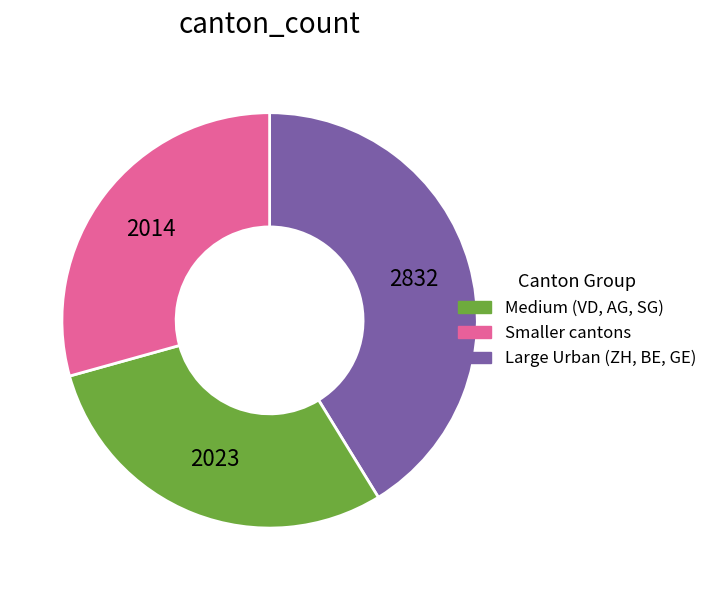

Is there a majority slice in this chart?

No